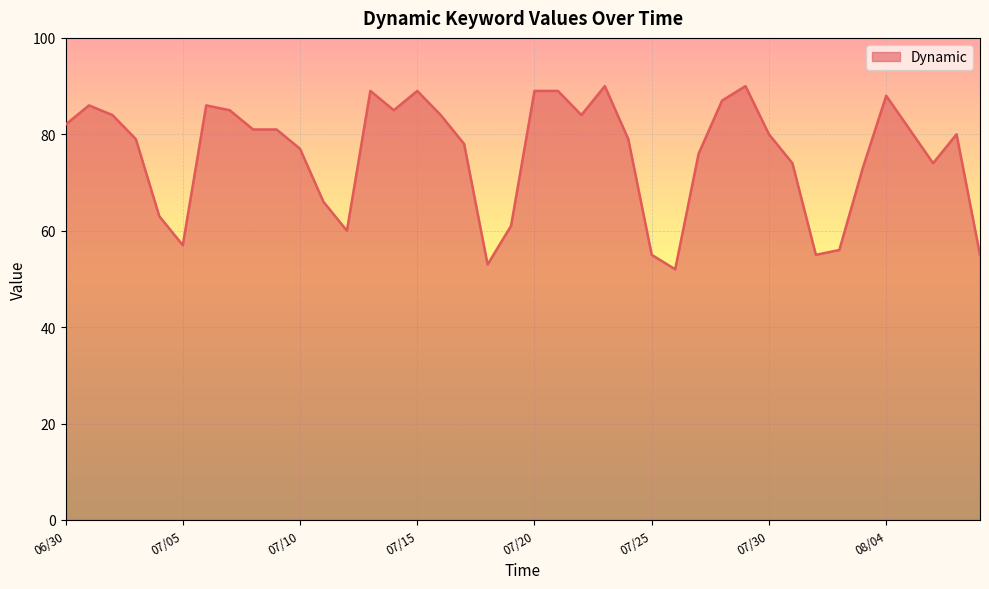

What is the difference between the maximum and minimum values?

38